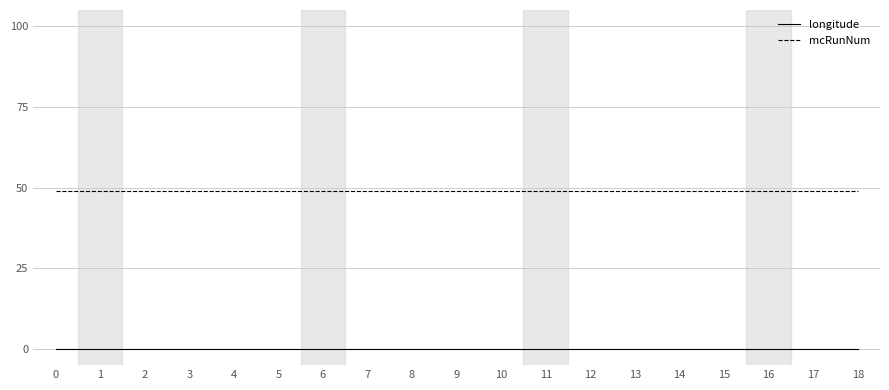

Does the chart have visible grid lines?

Yes